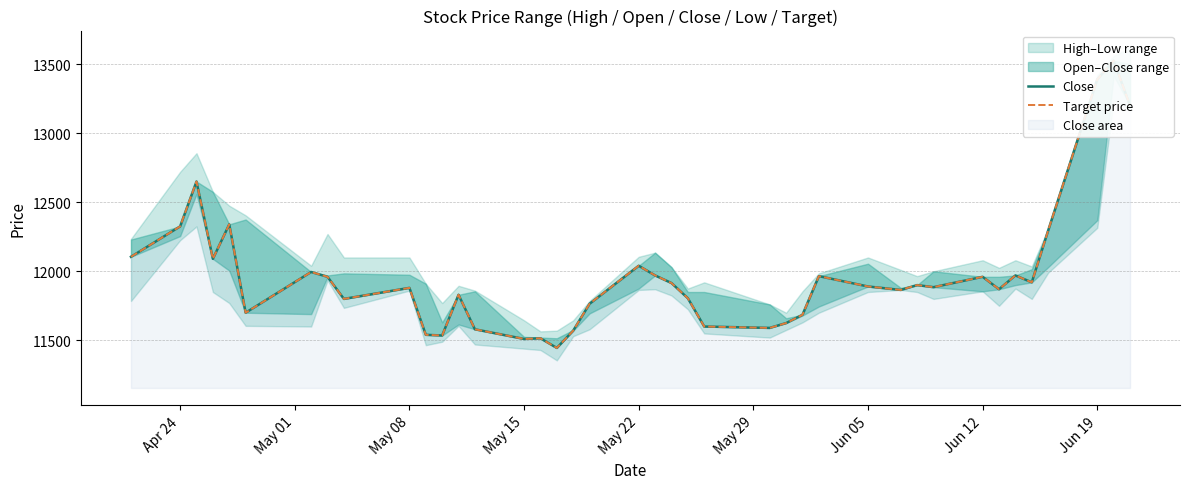

The value of Close at 12 is 7815. True or false?

False